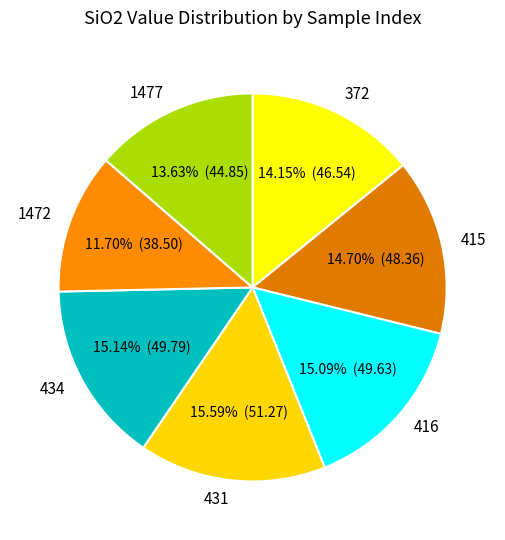

What percentage do 1472 and 415 together represent?

26.4%